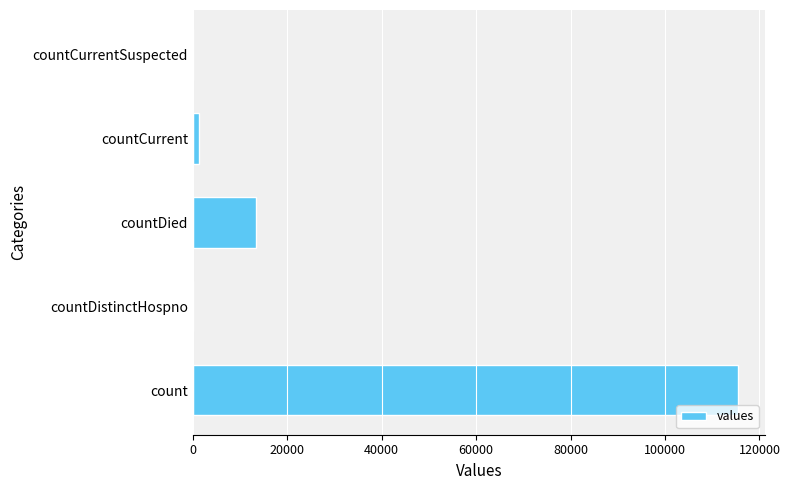

What is the greatest value displayed?

115379